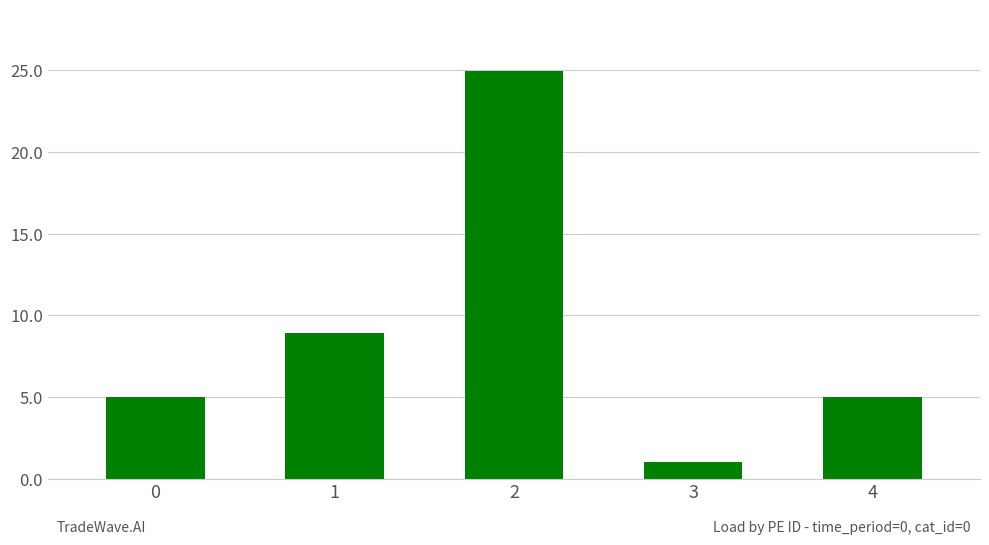

How many data points are less than 4?

1